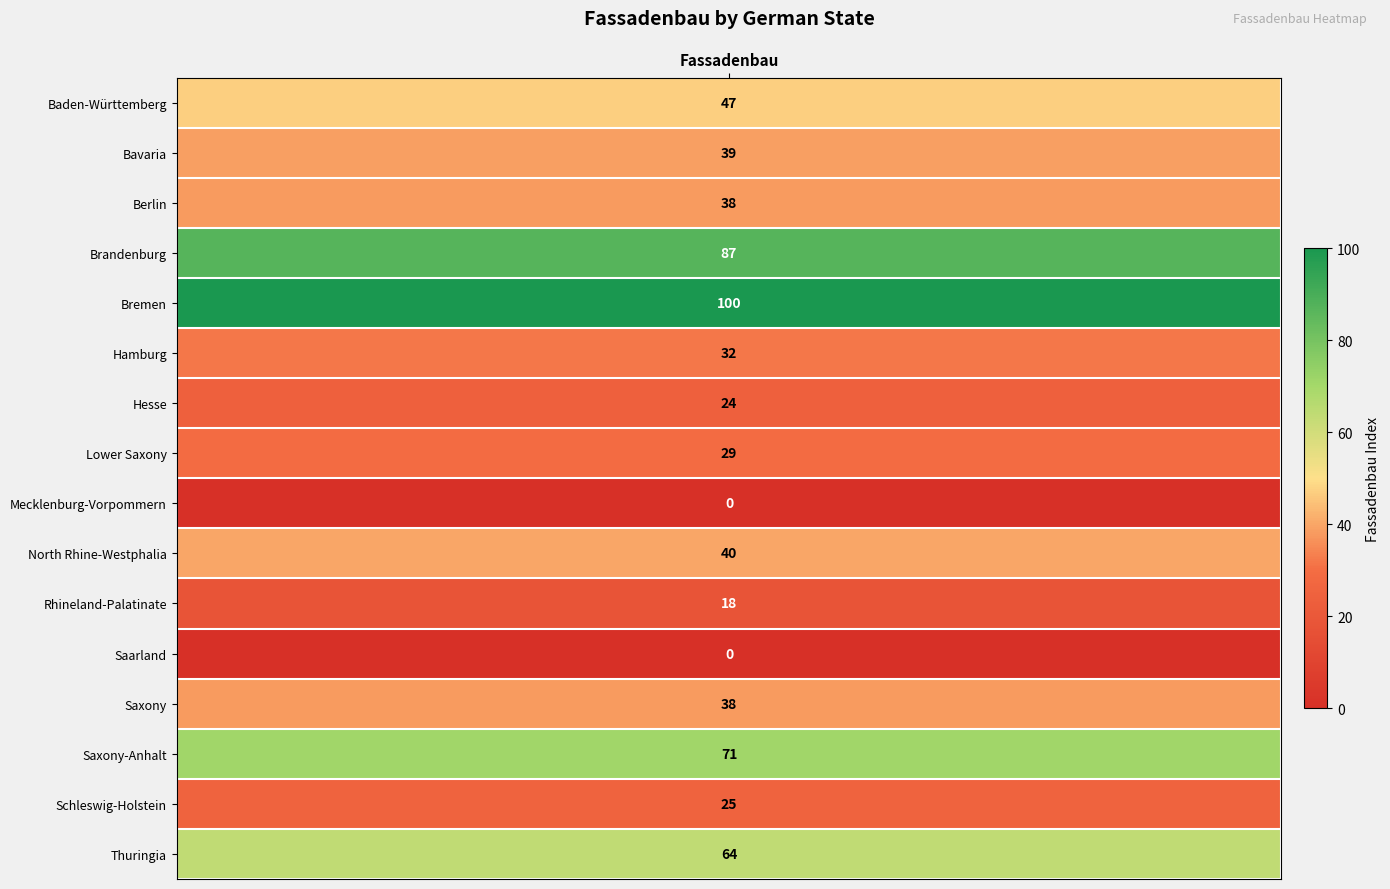

What is the difference between the values at Bremen and Hesse?

76